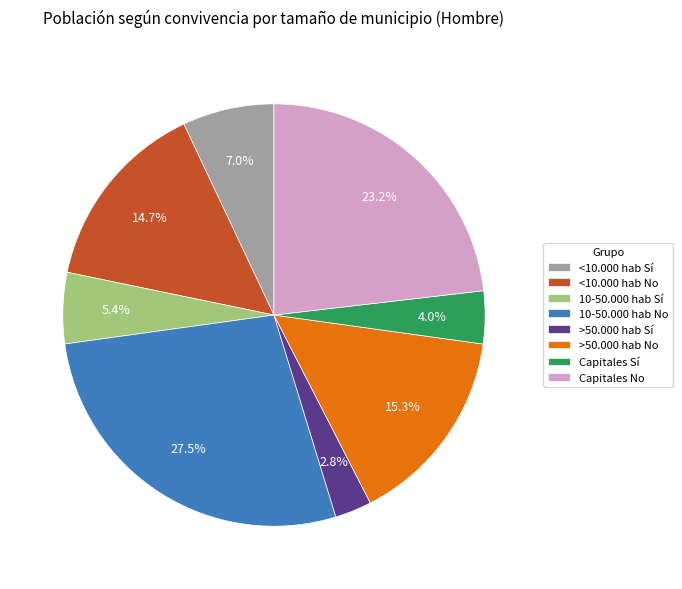

What portion of the pie excludes Capitales No?

76.8%